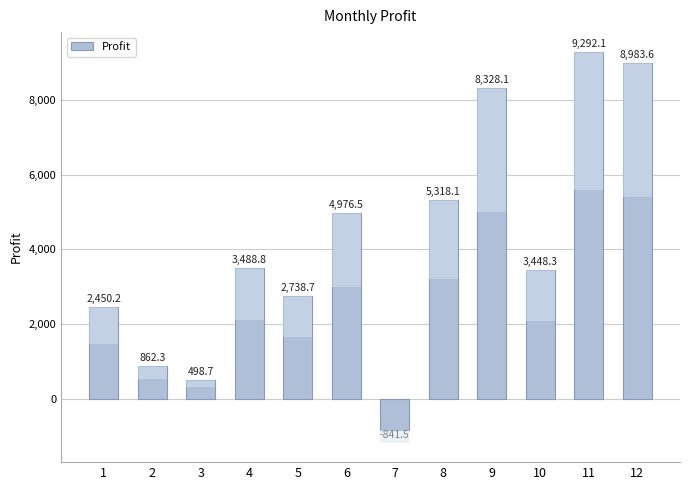

Does the chart contain stacked bars?

No